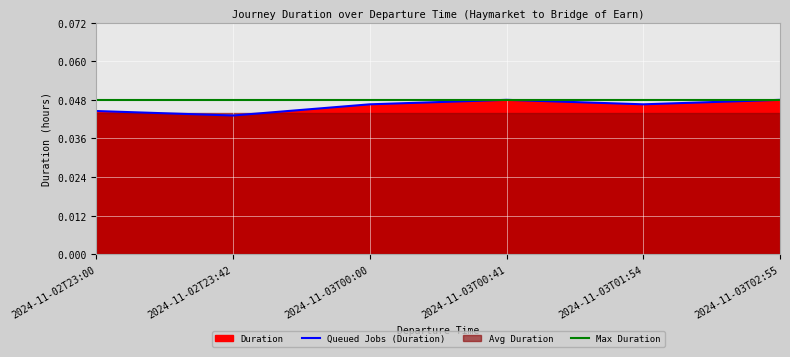

The Queued Jobs (Duration) series shows 0.0 at 2024-11-03T01:54. True or false?

False